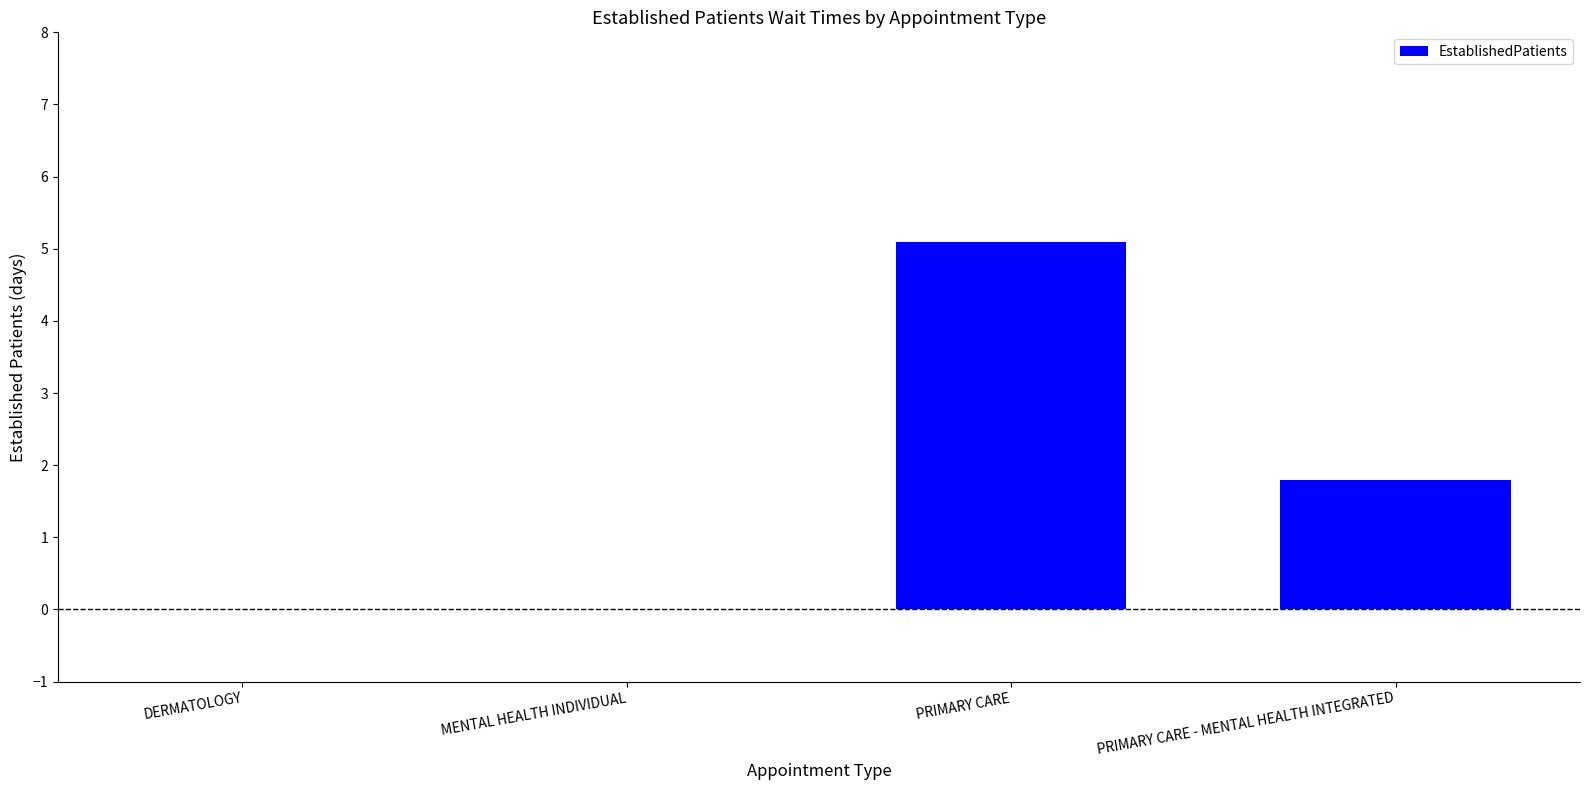

At which label is the value closest to 2?

PRIMARY CARE - MENTAL HEALTH INTEGRATED